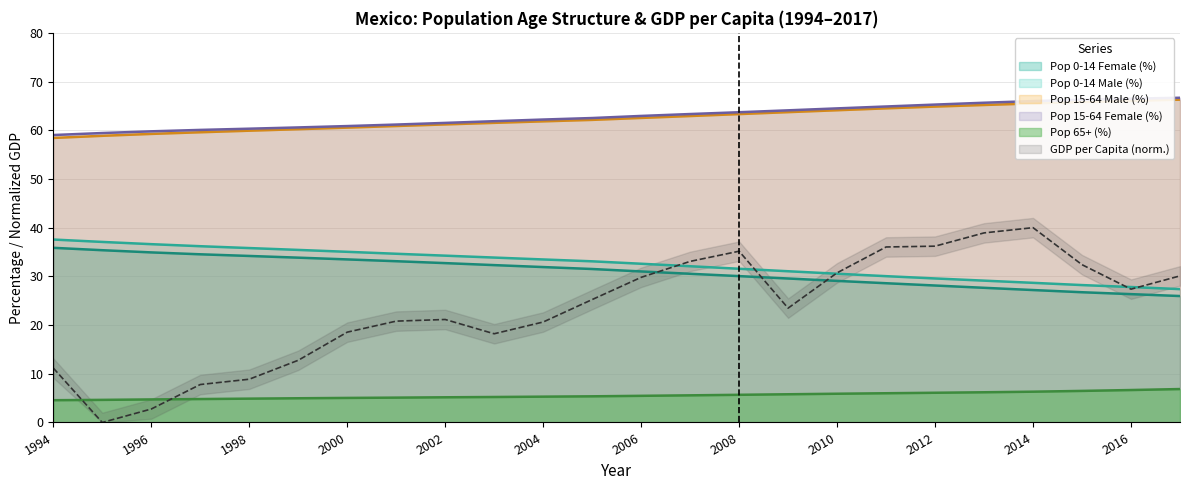

What is the minimum value for Pop 0-14 Female (%)?

26.0